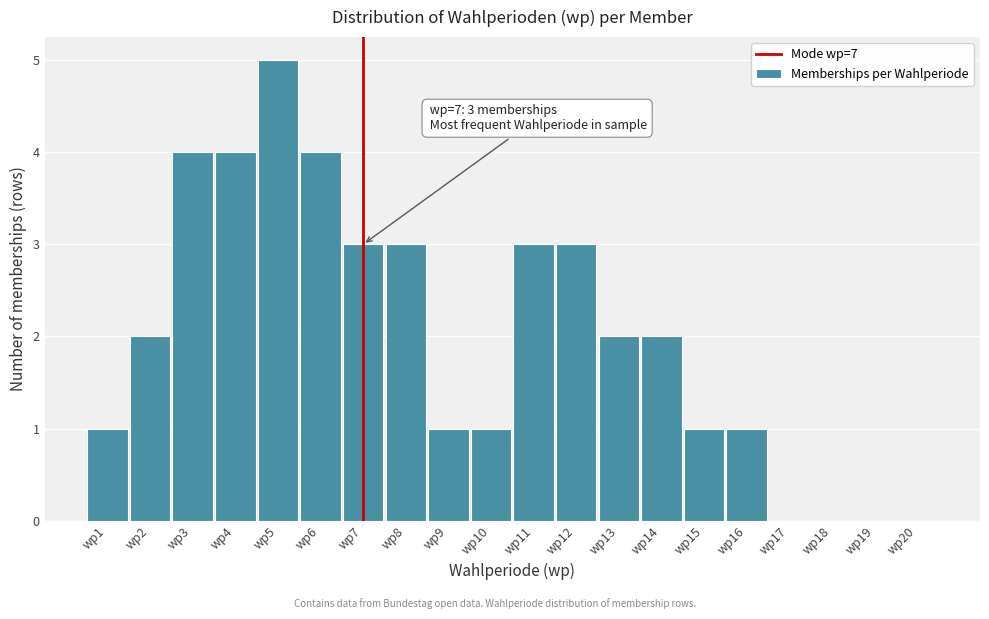

Reading right to left, transcribe all the data shown in this chart.

wp20=0	wp19=0	wp18=0	wp17=0	wp16=1	wp15=1	wp14=2	wp13=2	wp12=3	wp11=3	wp10=1	wp9=1	wp8=3	wp7=3	wp6=4	wp5=5	wp4=4	wp3=4	wp2=2	wp1=1